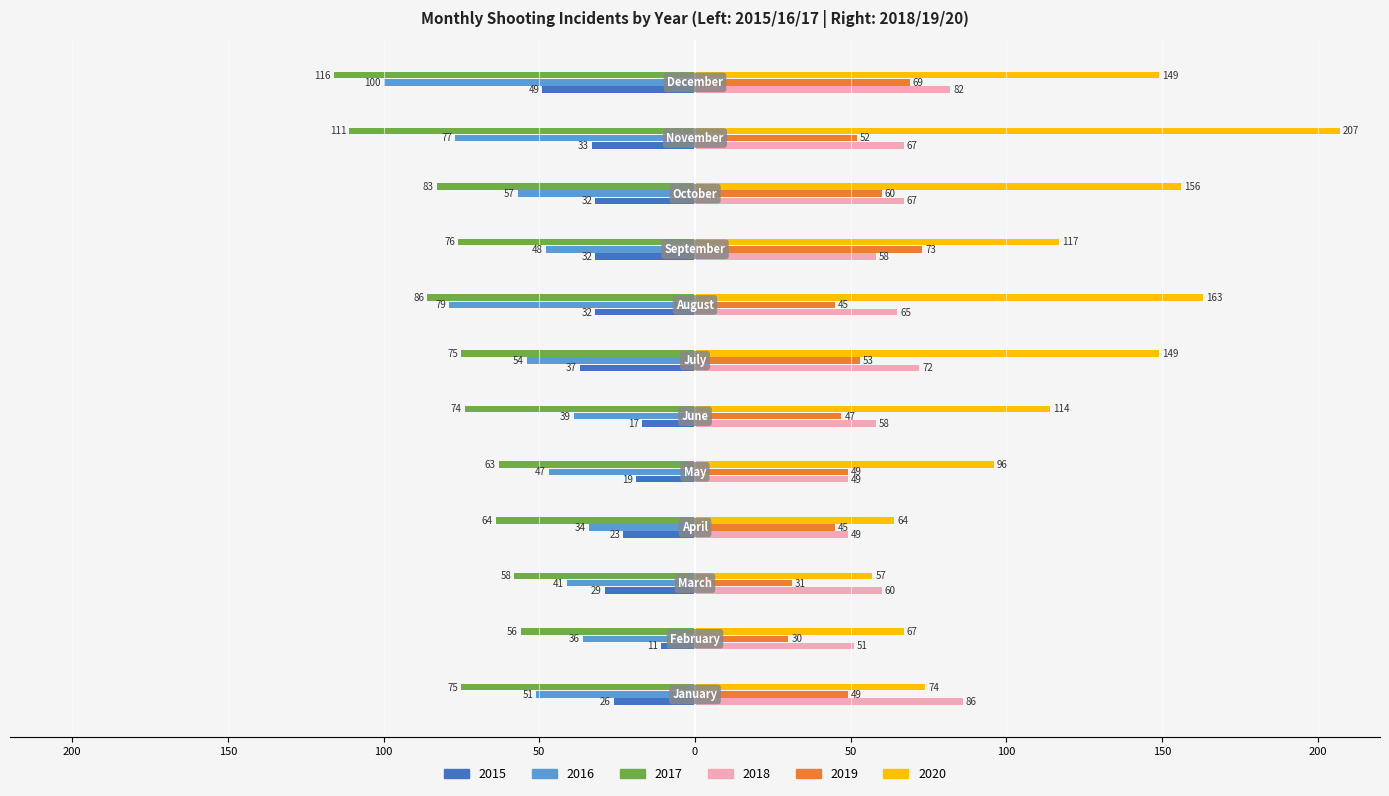

What is the difference between the maximum and minimum values in the 2017 series?

60